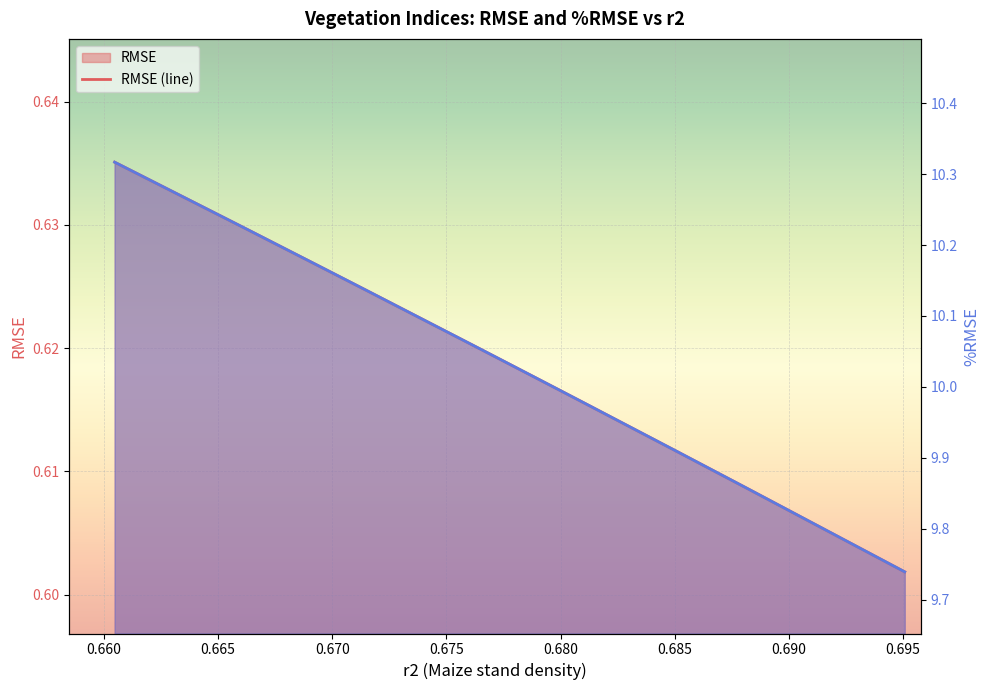

What is the label of the 12th point from the right?

0.695